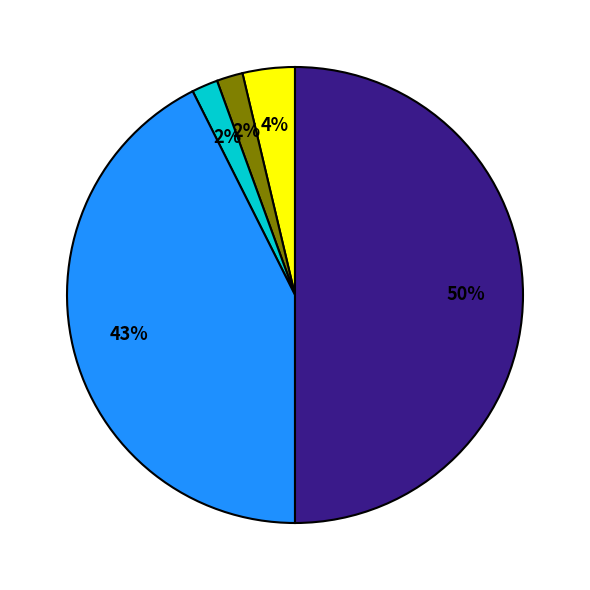

To the nearest percent, what is the difference between the largest and smallest slice percentages?

48%